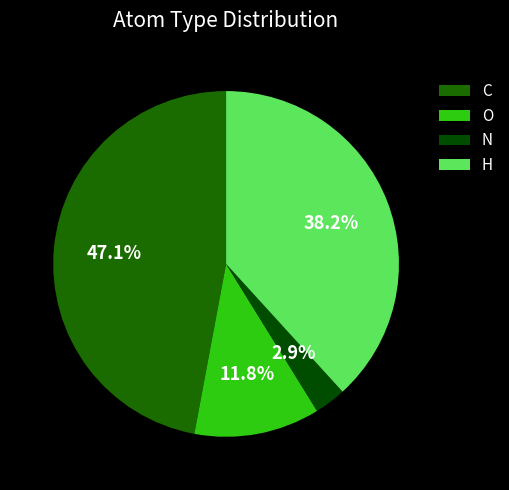

Does O account for over 50% of the chart?

No